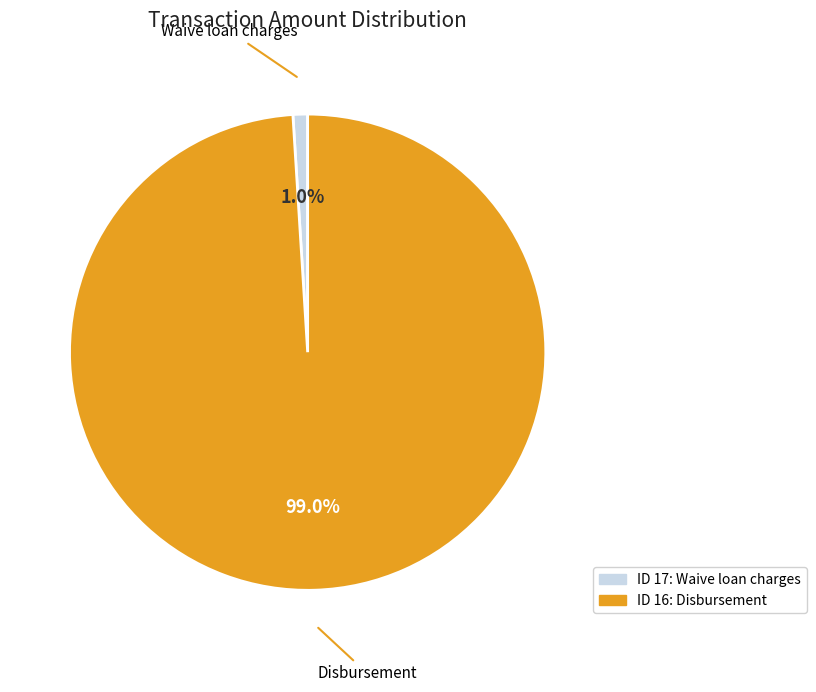

Rank the categories by value from lowest to highest.

Waive loan charges, Disbursement